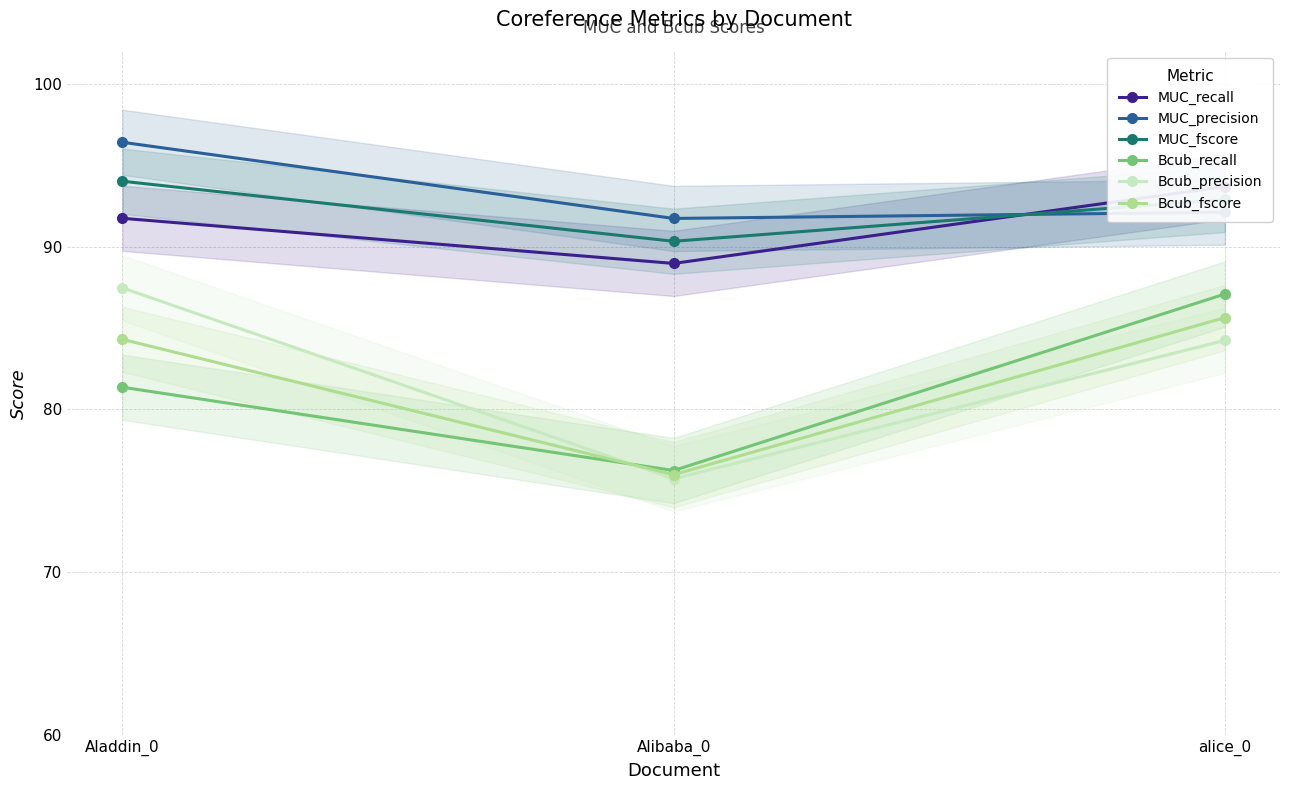

Reading left to right, extract all data points from this chart.

MUC_recall: Aladdin_0=91.7	Alibaba_0=89.0	alice_0=93.7
MUC_precision: Aladdin_0=96.4	Alibaba_0=91.7	alice_0=92.1
MUC_fscore: Aladdin_0=94.0	Alibaba_0=90.3	alice_0=92.9
Bcub_recall: Aladdin_0=81.4	Alibaba_0=76.3	alice_0=87.1
Bcub_precision: Aladdin_0=87.5	Alibaba_0=75.7	alice_0=84.2
Bcub_fscore: Aladdin_0=84.3	Alibaba_0=76.0	alice_0=85.6